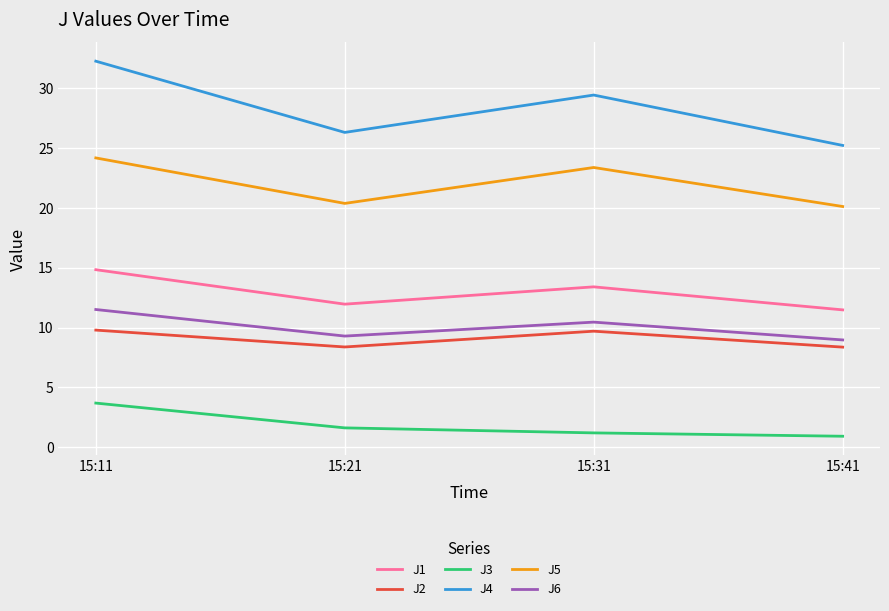

True or false: J5 and J6 cross at least once.

False